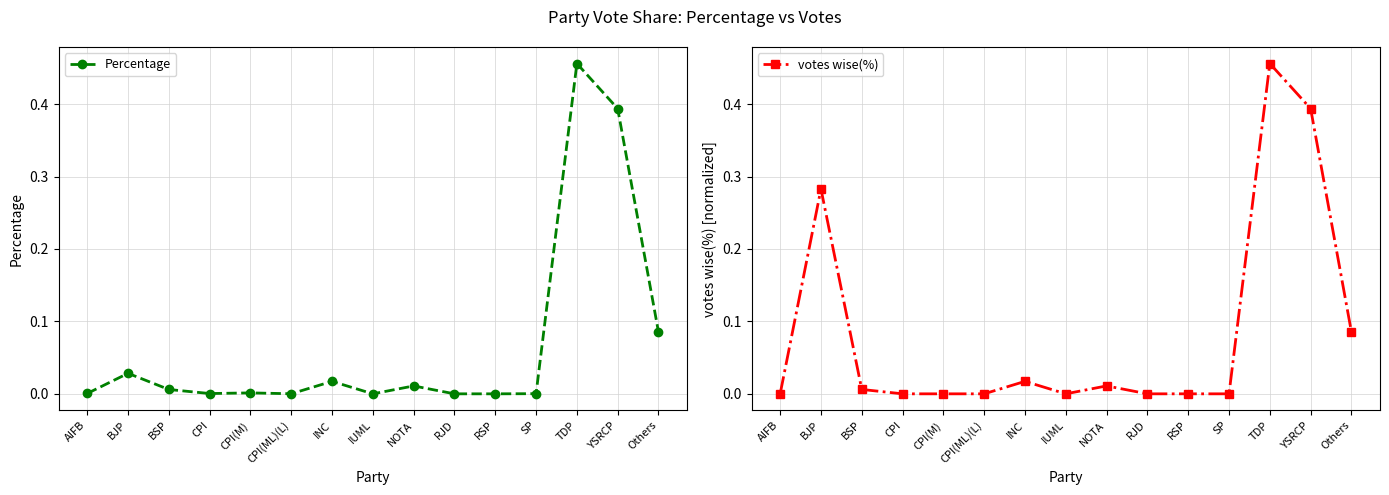

What is the difference between the maximum and second lowest values in the votes wise(%) series?

0.5